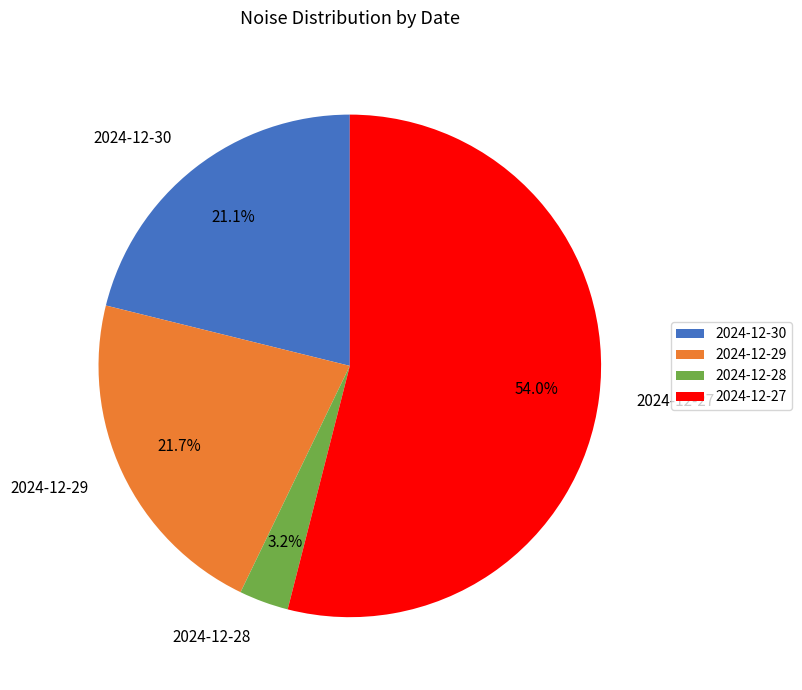

Combined, what portion of the pie is 2024-12-27 and 2024-12-28?

57.2%